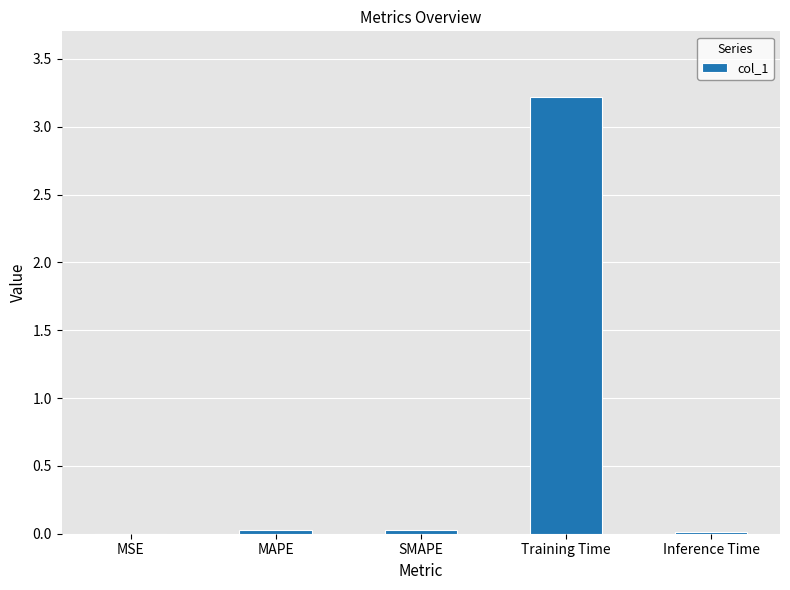

Between Training Time and Inference Time, which is larger?

Training Time